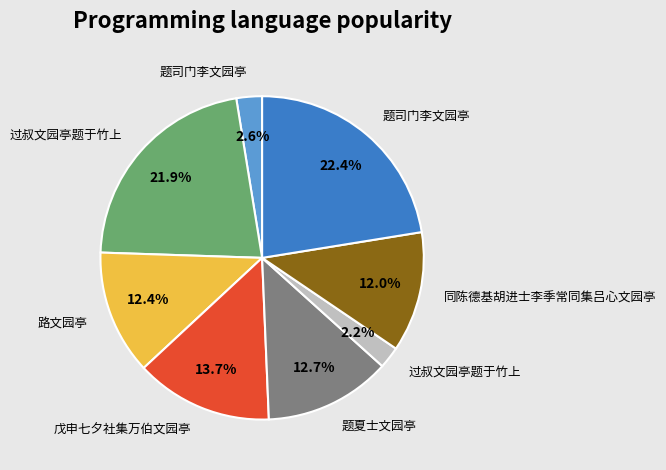

Is there a majority slice in this chart?

No